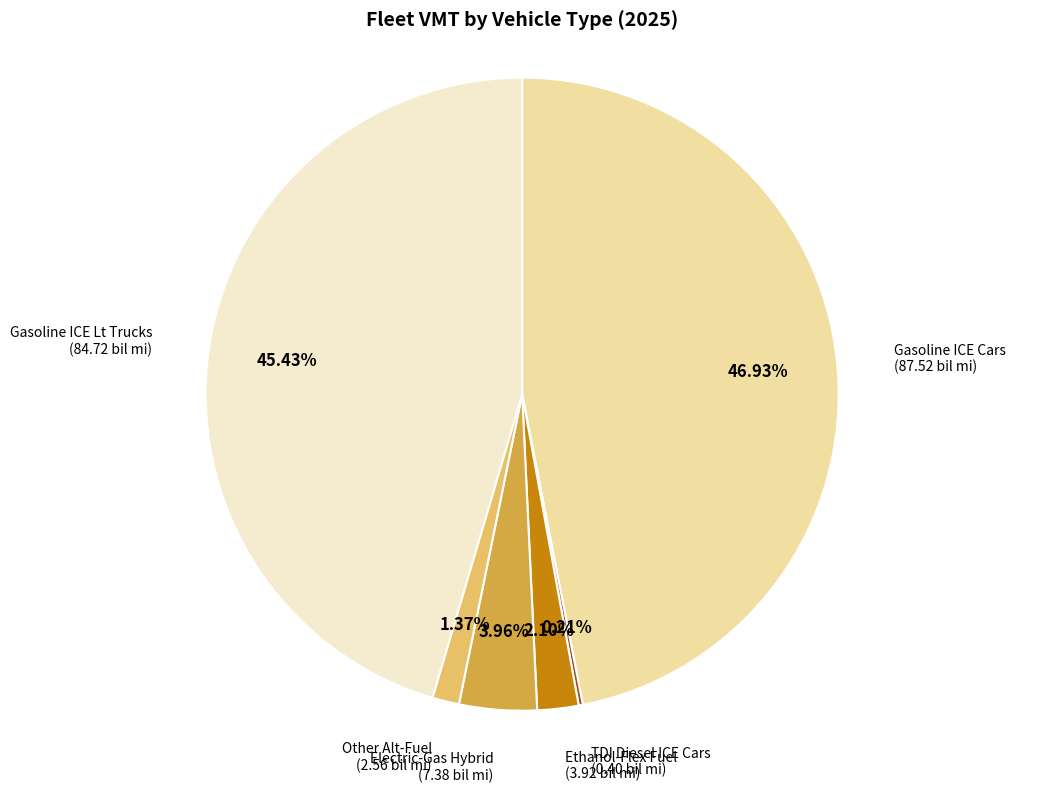

Does any single category account for the majority?

No